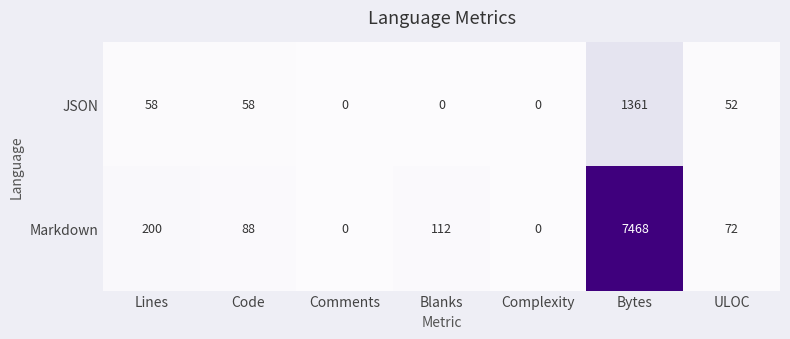

Is the value of JSON at Complexity greater than the value of Markdown at Code?

No